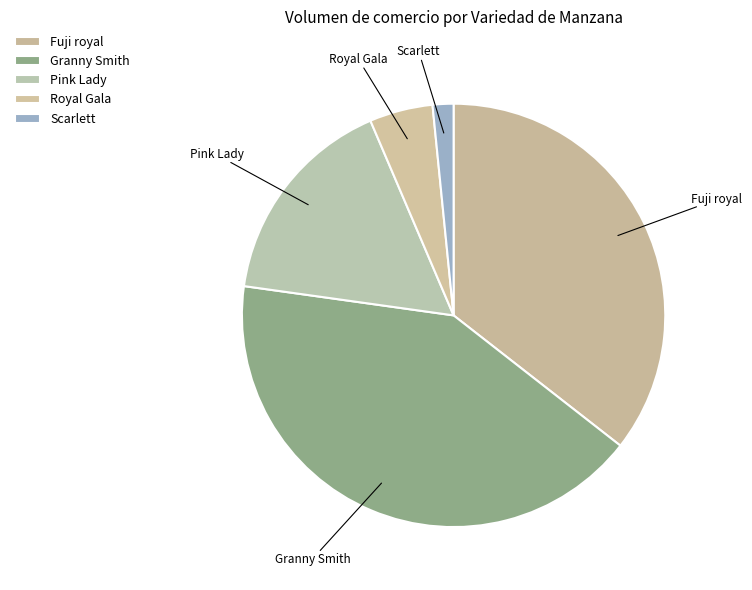

True or false: Pink Lady accounts for 16% of the total.

True